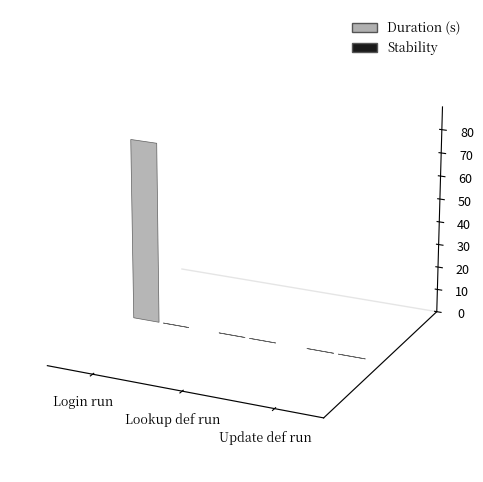

Which series has the largest total across all categories?

Duration (s)